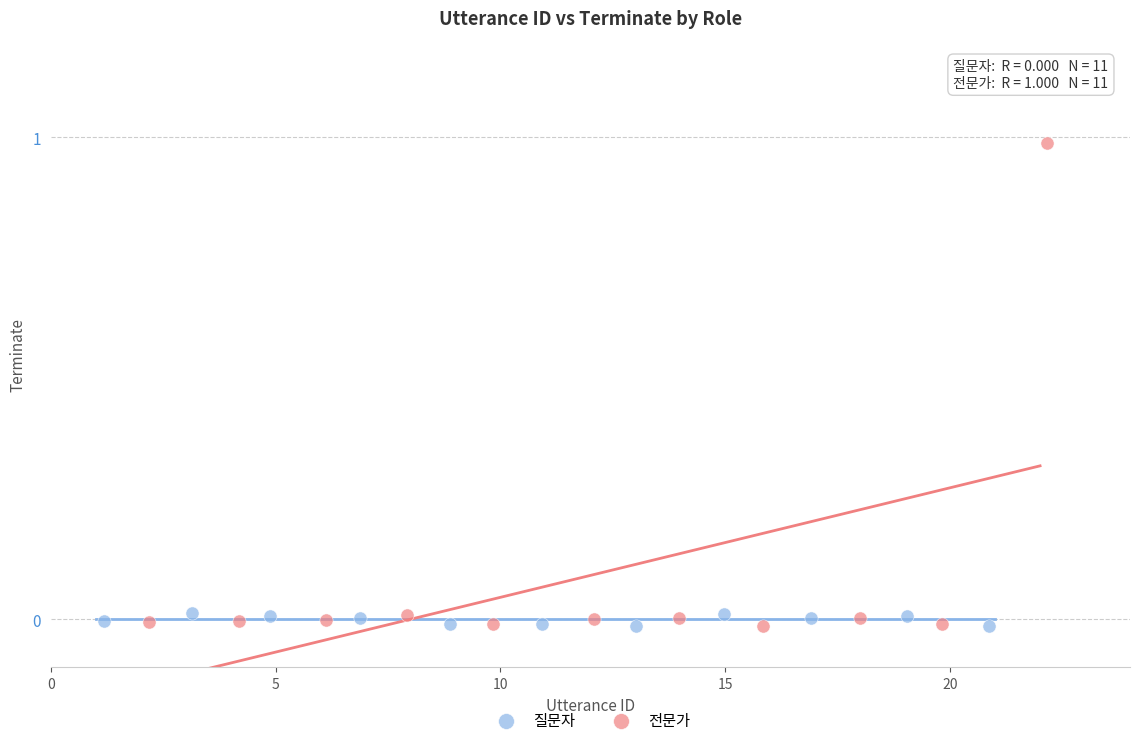

Which series has the widest spread of Y values?

전문가